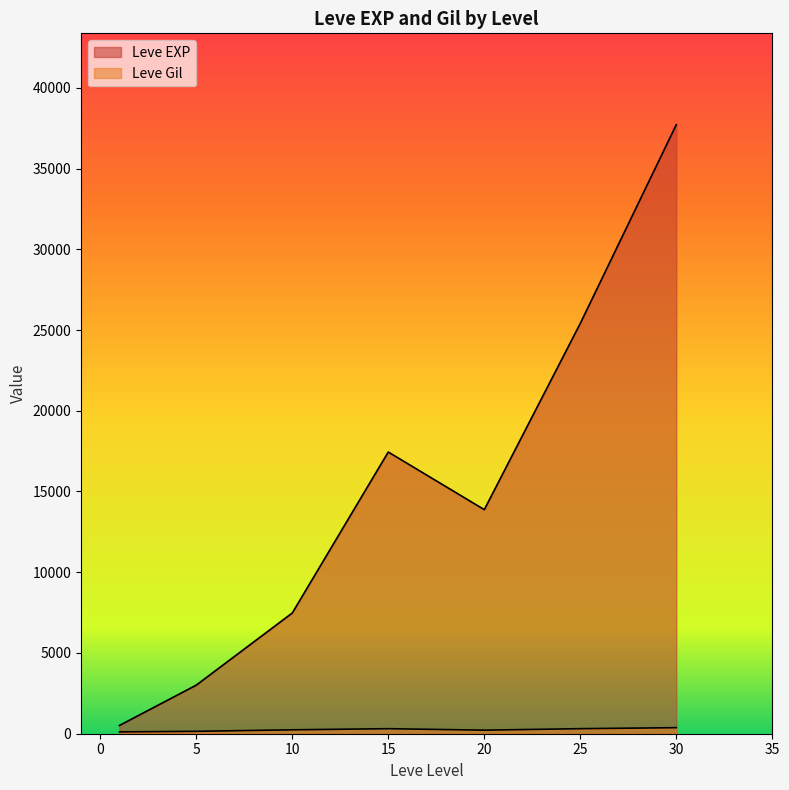

Which series has the widest spread of values?

Leve EXP